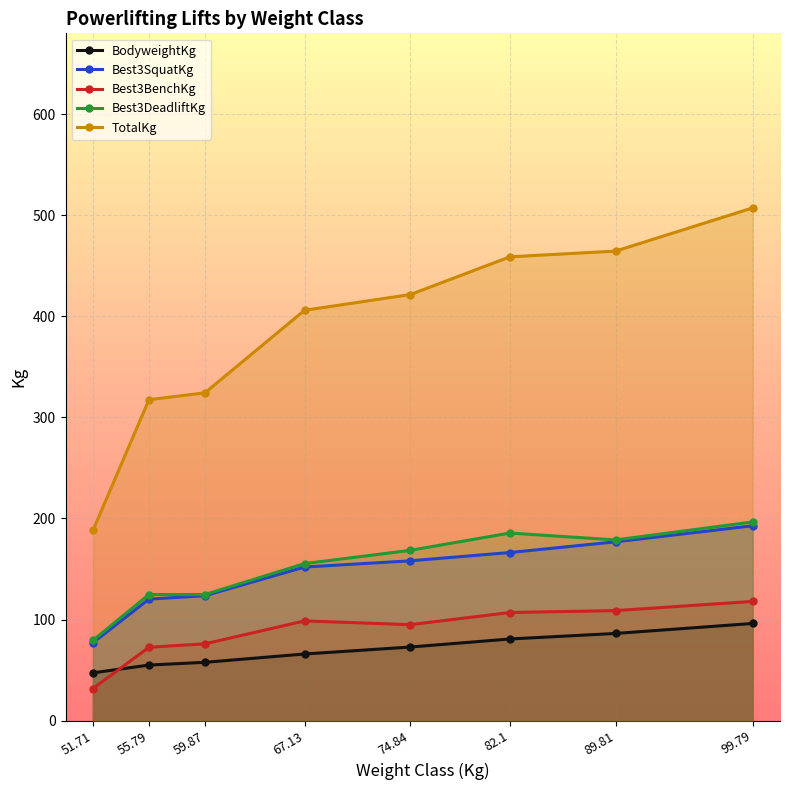

Does the chart display data point markers on the line(s)?

Yes